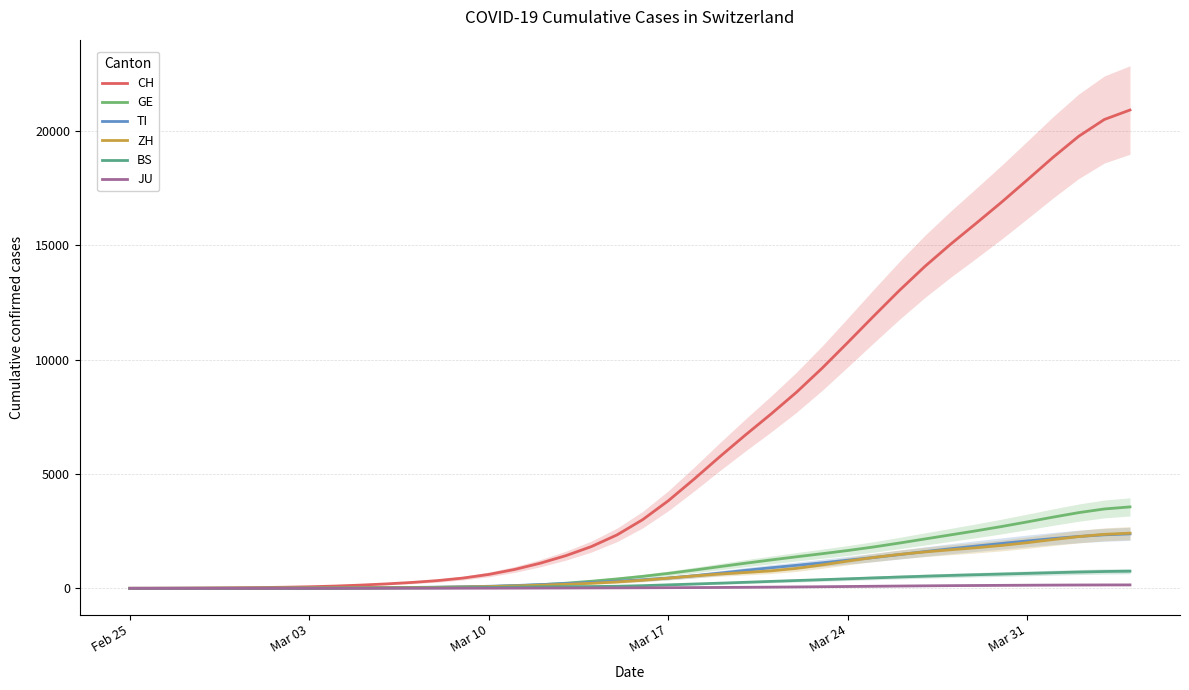

At how many categories does at least one series exceed 17941?

4